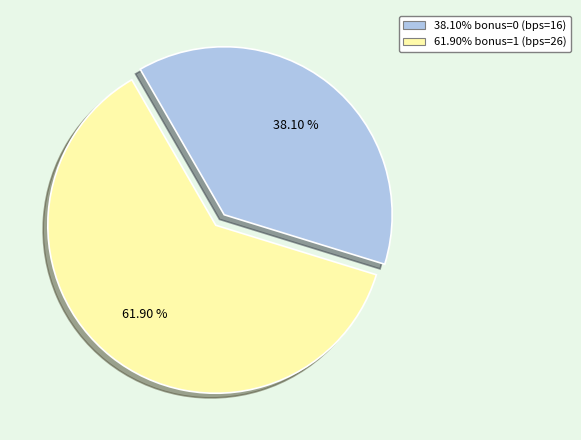

To the nearest percent, what is the difference between the largest and smallest slice percentages?

24%